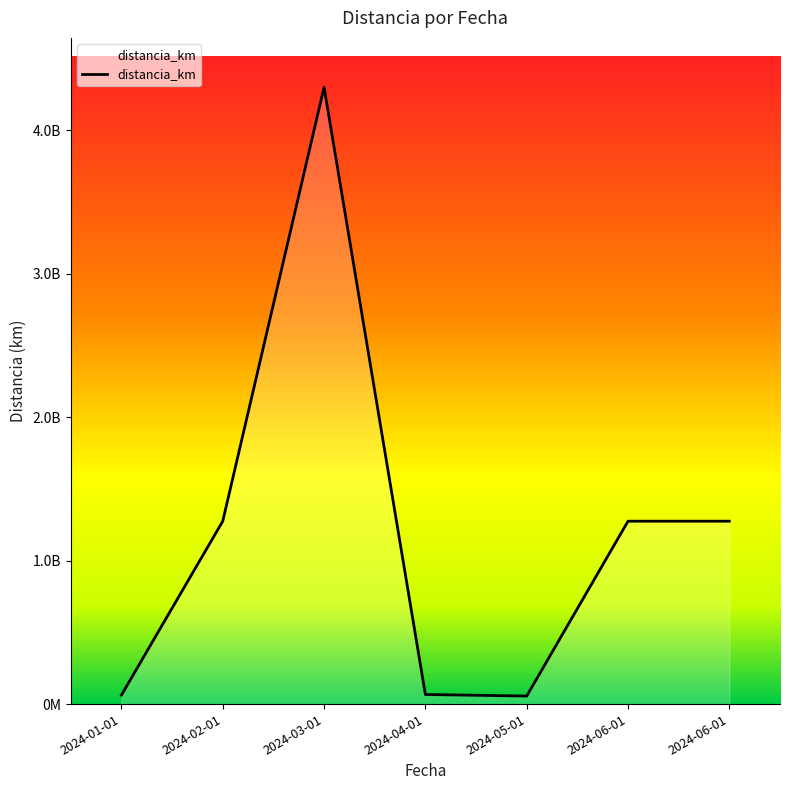

List the labels in order of value, smallest first.

2024-05-01, 2024-01-01, 2024-04-01, 2024-02-01, 2024-06-01, 2024-06-01, 2024-03-01